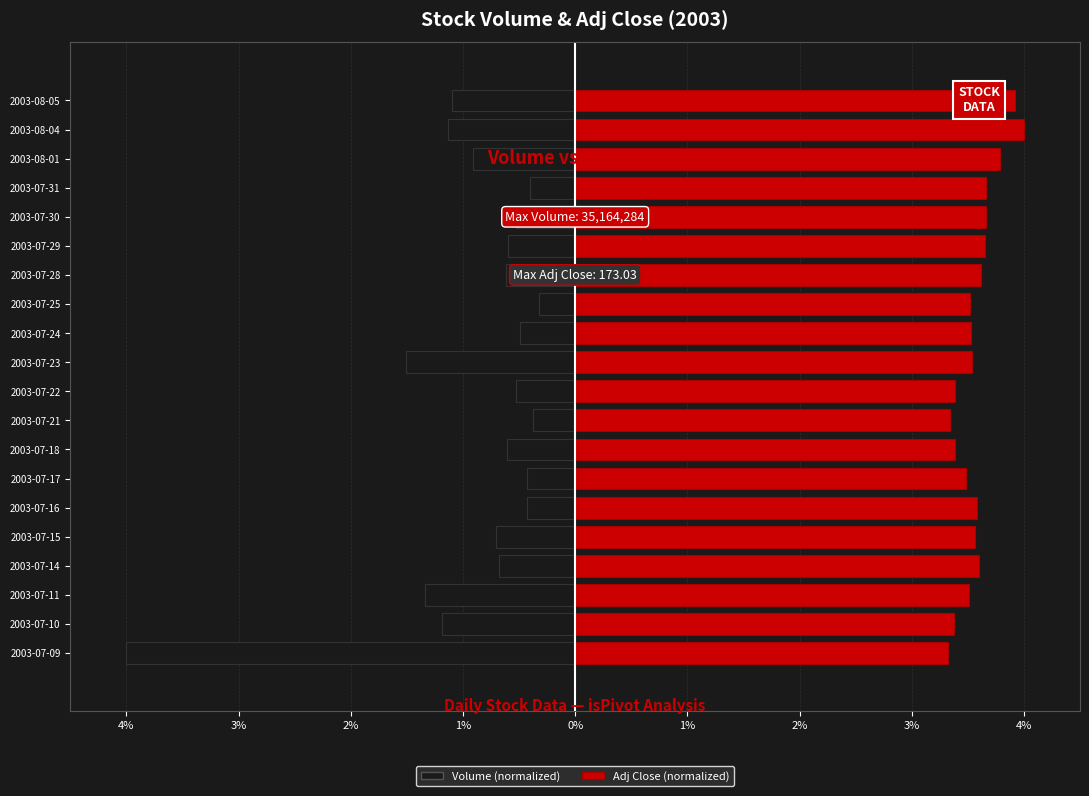

Reading left to right, list all the values displayed in this chart.

Volume: -4.0	-1.2	-1.3	-0.7	-0.7	-0.4	-0.4	-0.6	-0.4	-0.5	-1.5	-0.5	-0.3	-0.6	-0.6	-0.5	-0.4	-0.9	-1.1	-1.1
Adj Close: 3.3	3.4	3.5	3.6	3.6	3.6	3.5	3.4	3.3	3.4	3.5	3.5	3.5	3.6	3.6	3.7	3.7	3.8	4.0	3.9